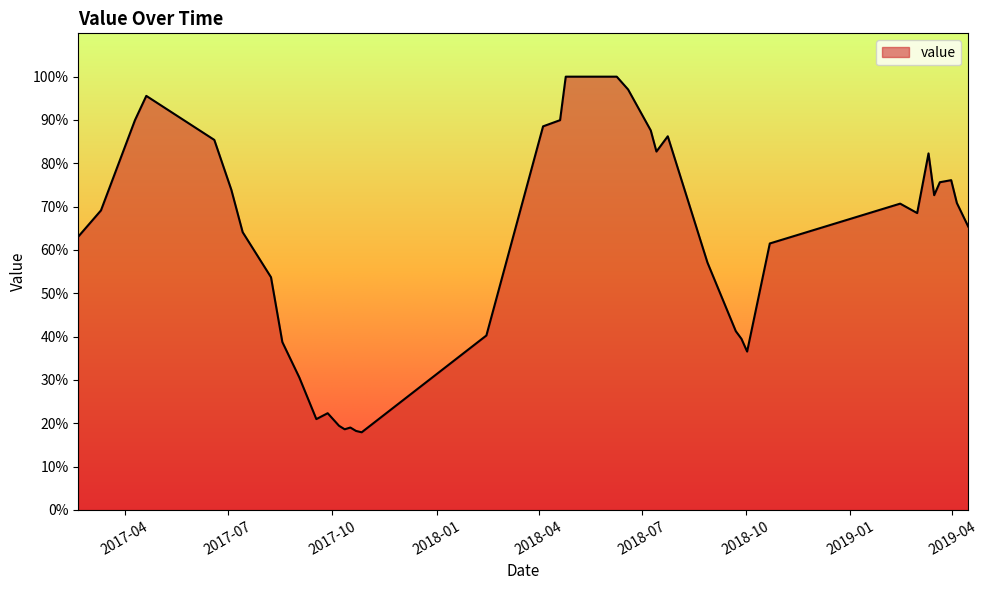

What is the difference between the maximum and minimum values?

82.1